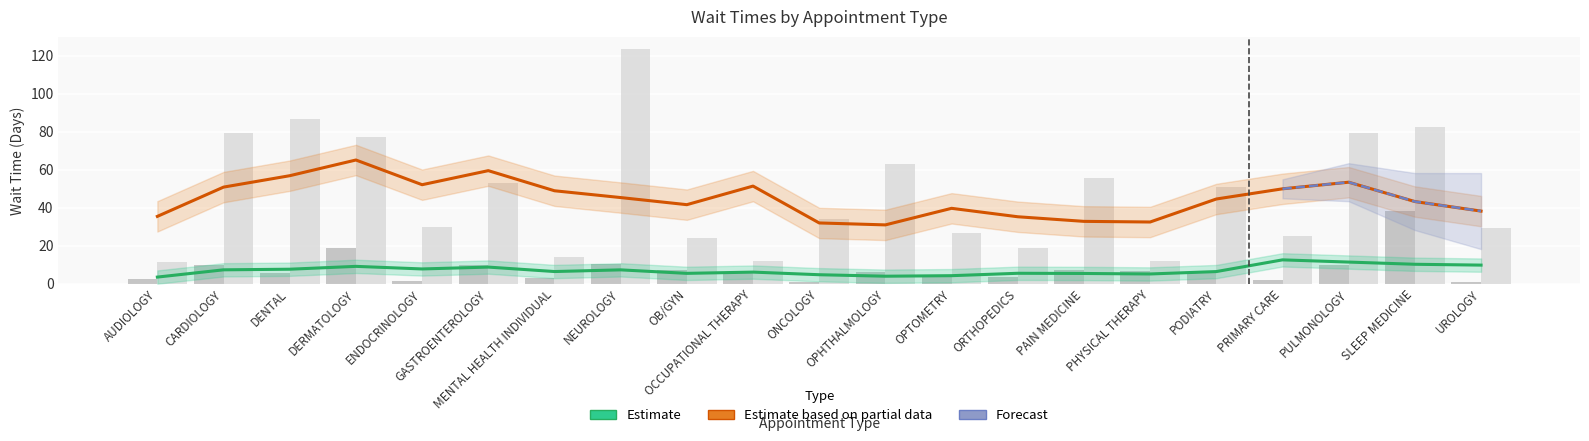

At which category is the sum across all series the highest?

NEUROLOGY